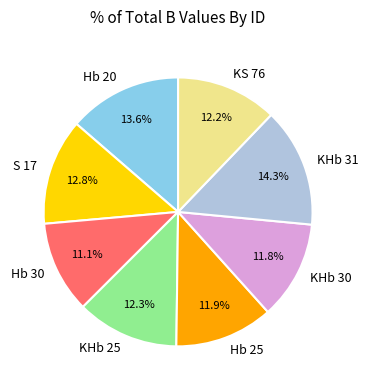

How many segments does this pie chart have?

8